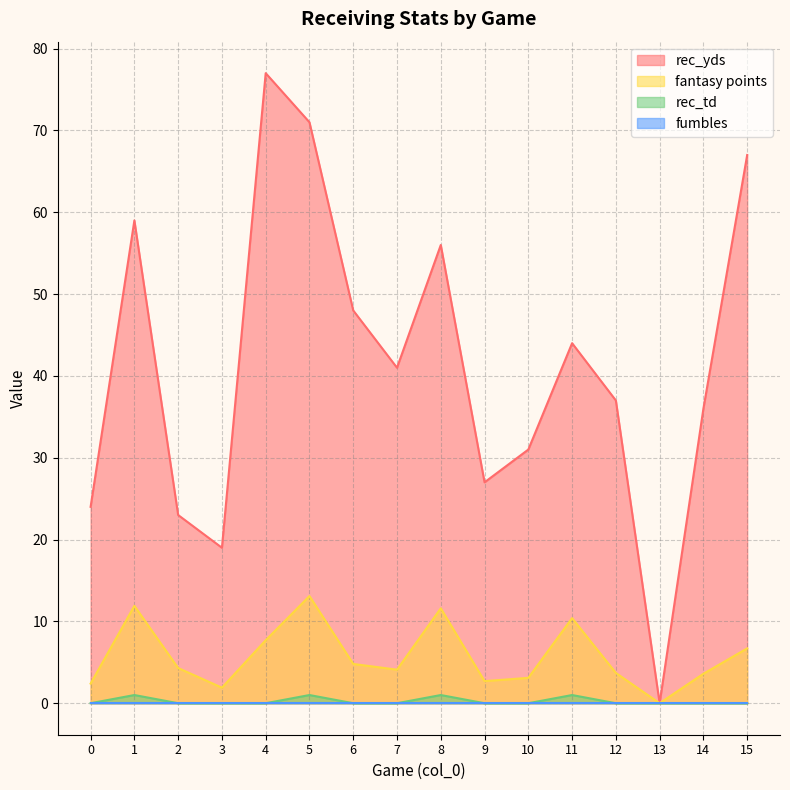

Rank the categories by rec_td value from highest to lowest.

1, 5, 8, 11, 0, 2, 3, 4, 6, 7, 9, 10, 12, 13, 14, 15